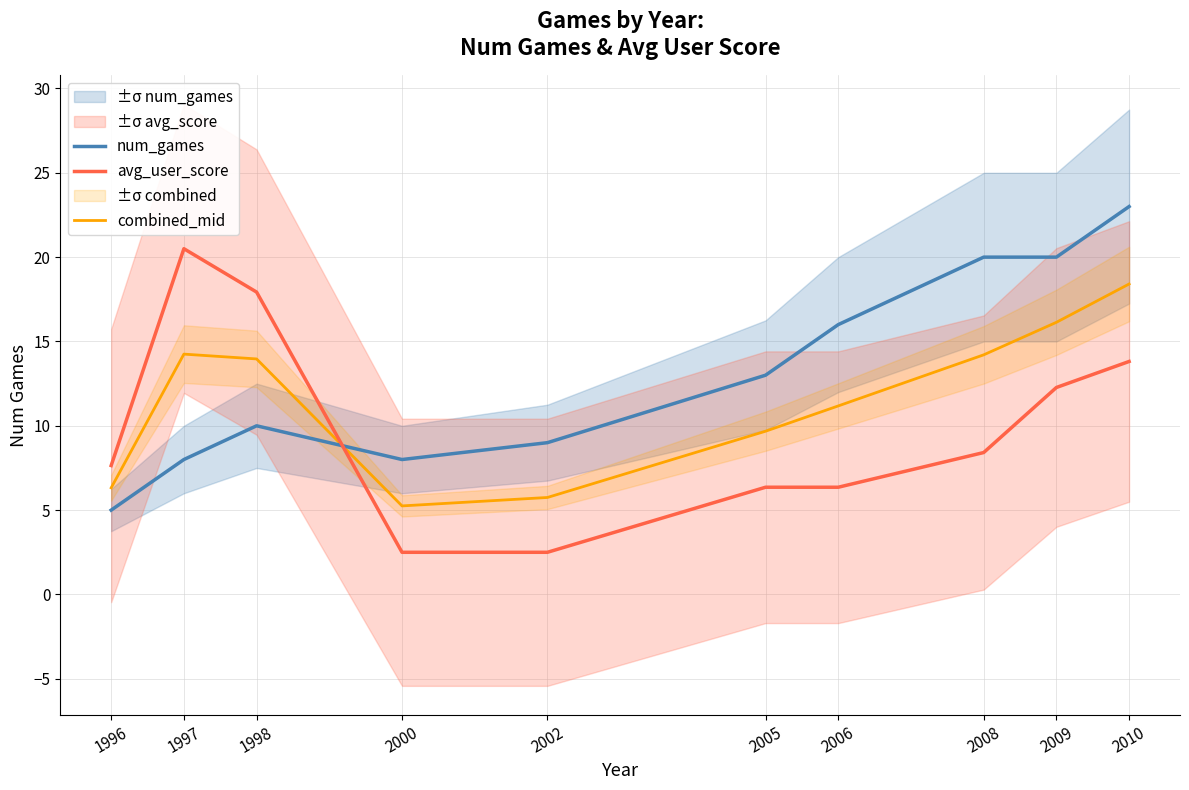

At which label does combined_mid first exceed 13?

1997